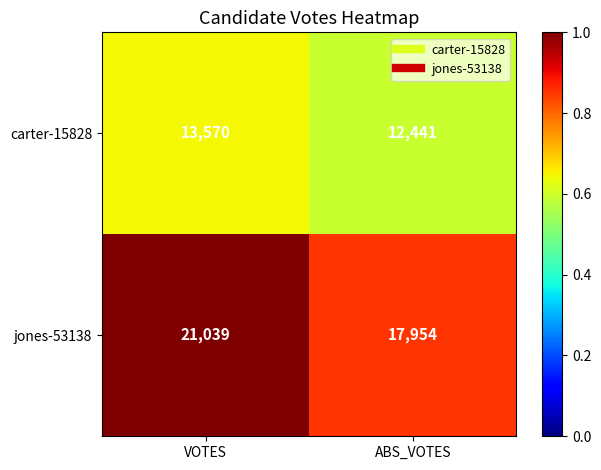

The value of jones-53138 at ABS_VOTES is 8753. True or false?

False